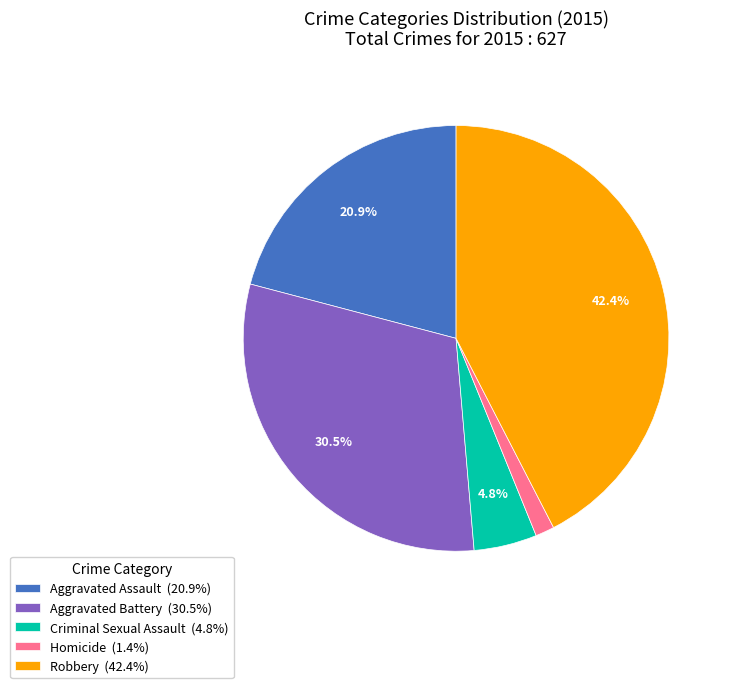

What is the largest slice in the pie chart?

Robbery